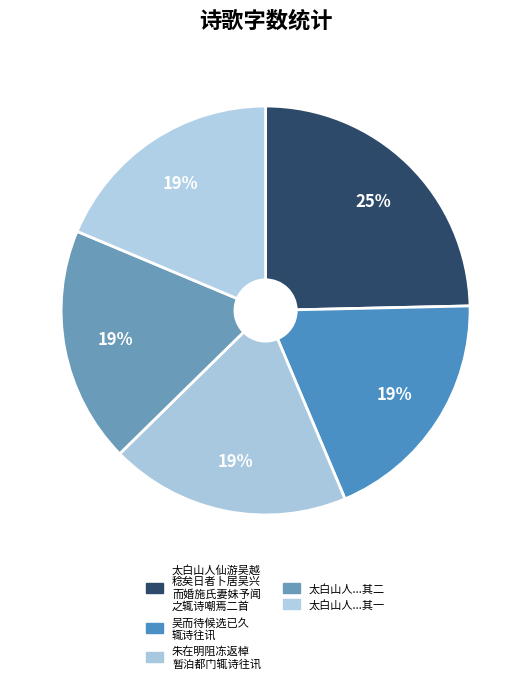

How many segments does this pie chart have?

5